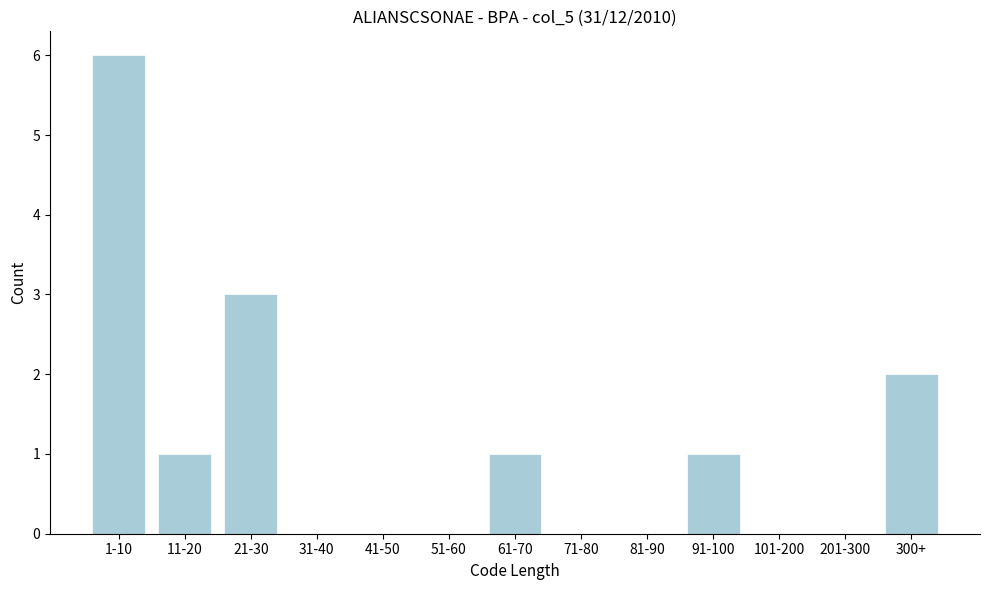

Reading left to right, list all the values displayed in this chart.

1-10=6	11-20=1	21-30=3	31-40=0	41-50=0	51-60=0	61-70=1	71-80=0	81-90=0	91-100=1	101-200=0	201-300=0	300+=2